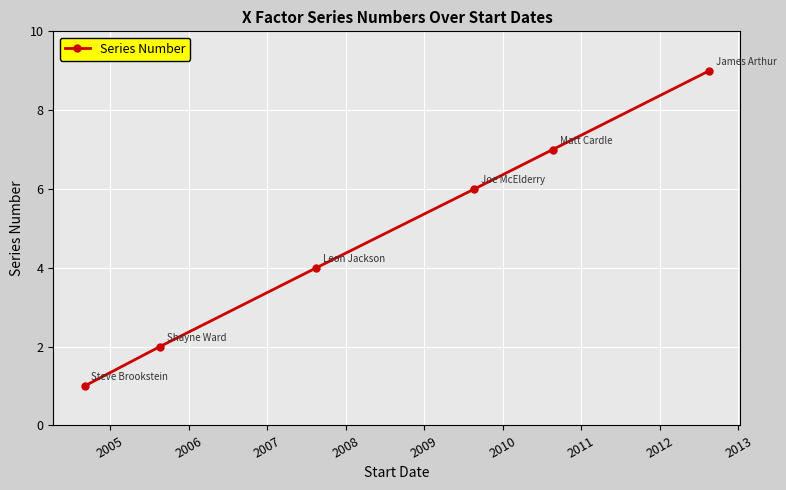

How many values are between 2 and 7?

4